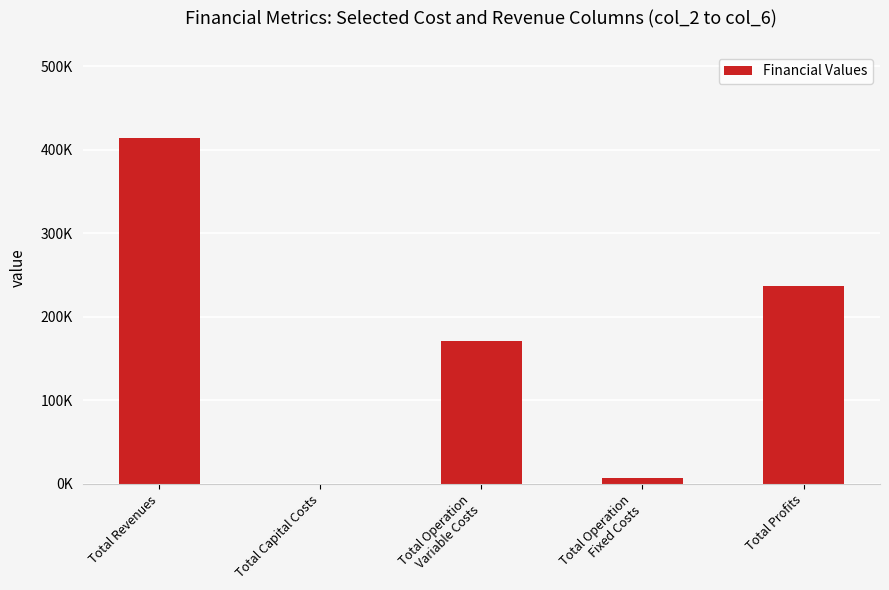

Rank the categories by value from lowest to highest.

Total Capital Costs, Total Operation
Fixed Costs, Total Operation
Variable Costs, Total Profits, Total Revenues